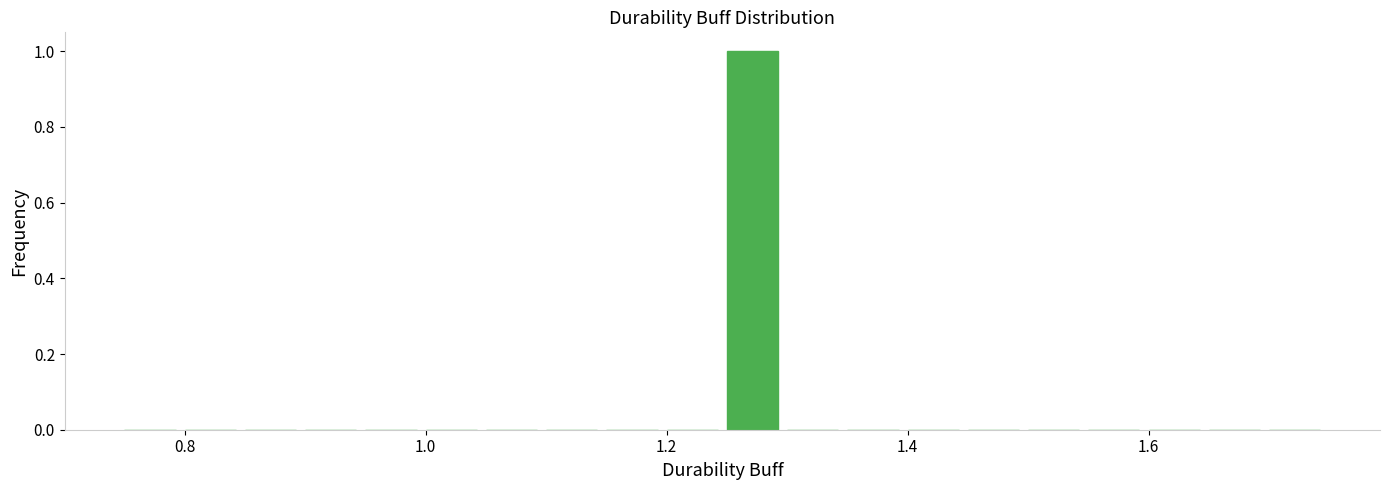

Read against the x-axis, roughly where is the centre of the tallest bar?

1.28